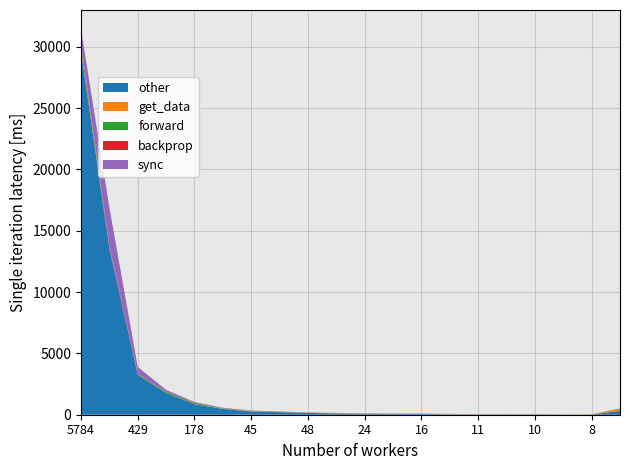

Reading left to right, list all the values displayed in this chart.

other: 29679	13544	3250	1766	860	477	262	211	148	106	81	70	61	36	25	30	28	19	16	316
get_data: 194	17	4	6	10	19	29	15	23	30	25	13	28	24	21	18	22	15	21	157
forward: 270	72	41	88	83	29	22	17	7	4	2	6	2	1	1	2	1	0	2	30
backprop: 126	129	34	25	30	14	10	8	6	2	1	2	0	3	4	0	1	0	0	7
sync: 1164	3127	566	139	53	30	18	12	3	6	6	3	2	1	1	1	0	0	2	3